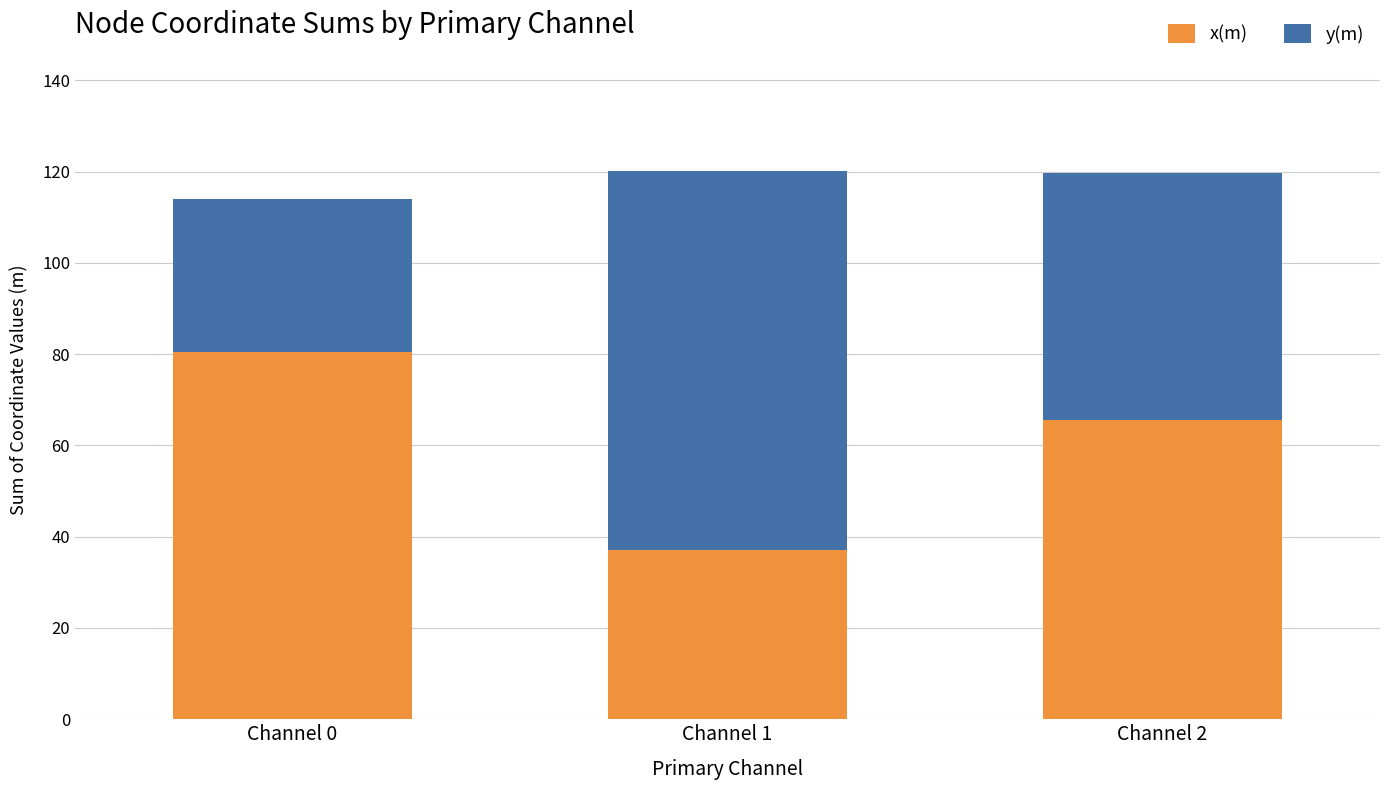

What is the average value of the x(m) series?

61.1